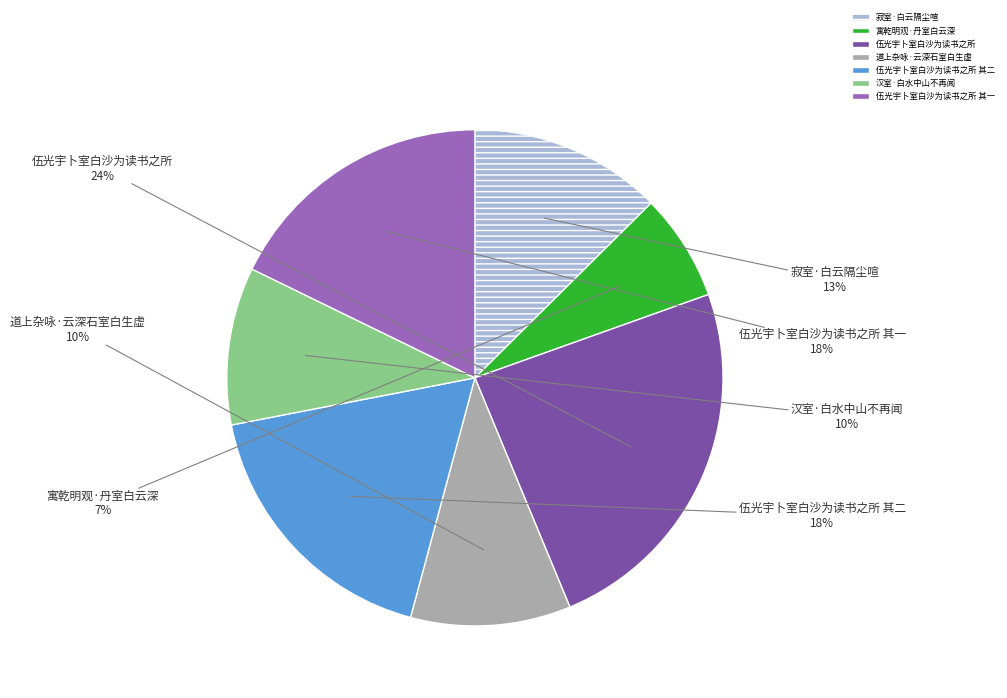

To the nearest percent, what is the difference between the largest and smallest slice percentages?

17%